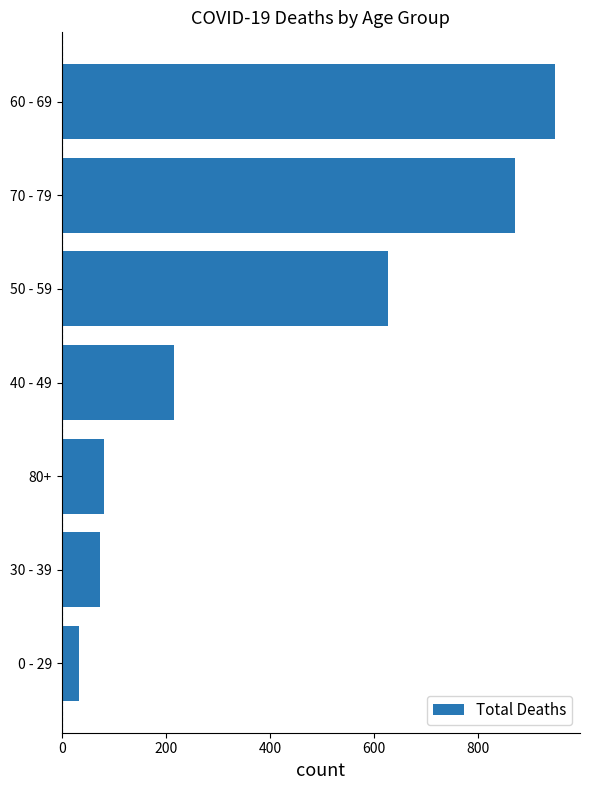

How many bars are there in total?

7